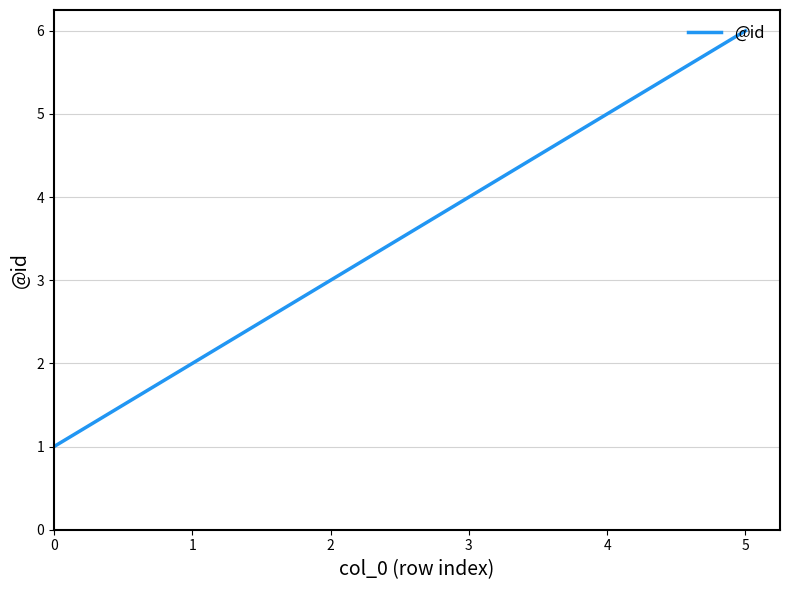

What is the sum of the values at 3 and 1?

6